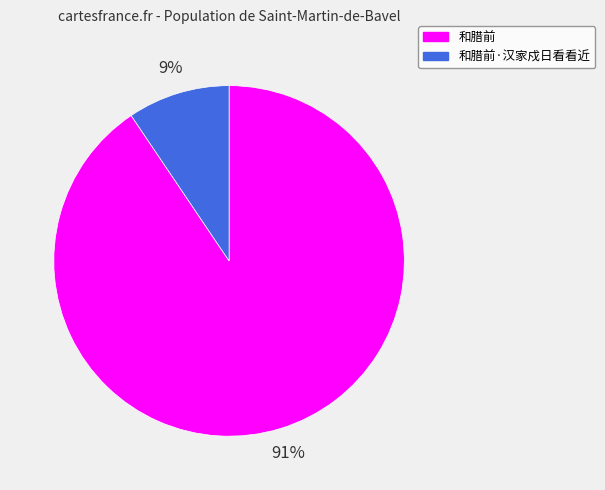

To the nearest percent, what is the average slice percentage?

50%